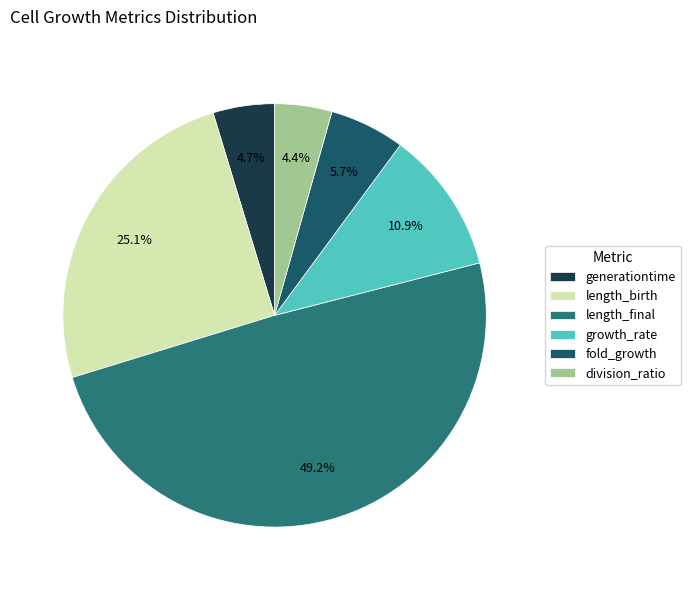

How much of the chart is everything except fold_growth?

94.3%